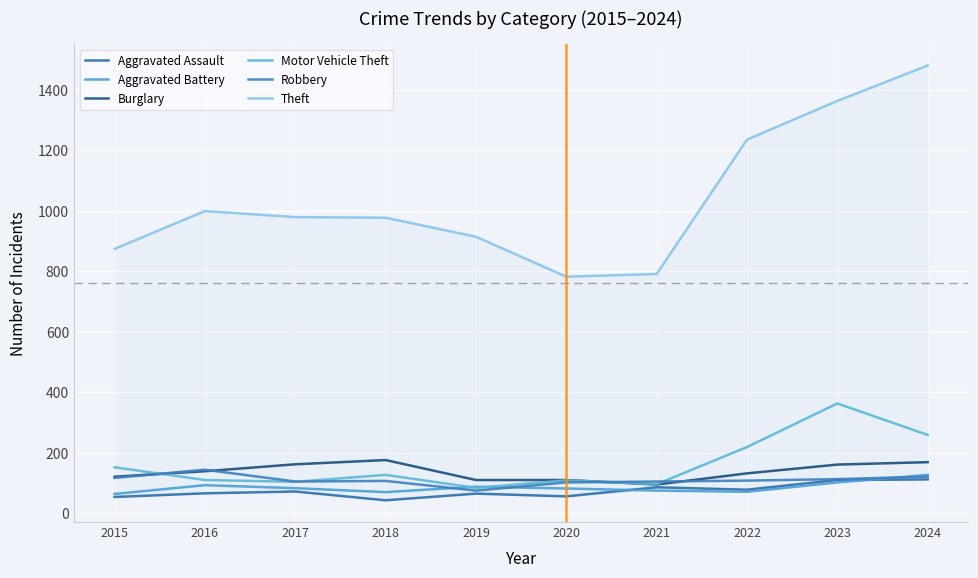

List the series in order of their peak value, highest first.

Theft, Motor Vehicle Theft, Burglary, Robbery, Aggravated Battery, Aggravated Assault